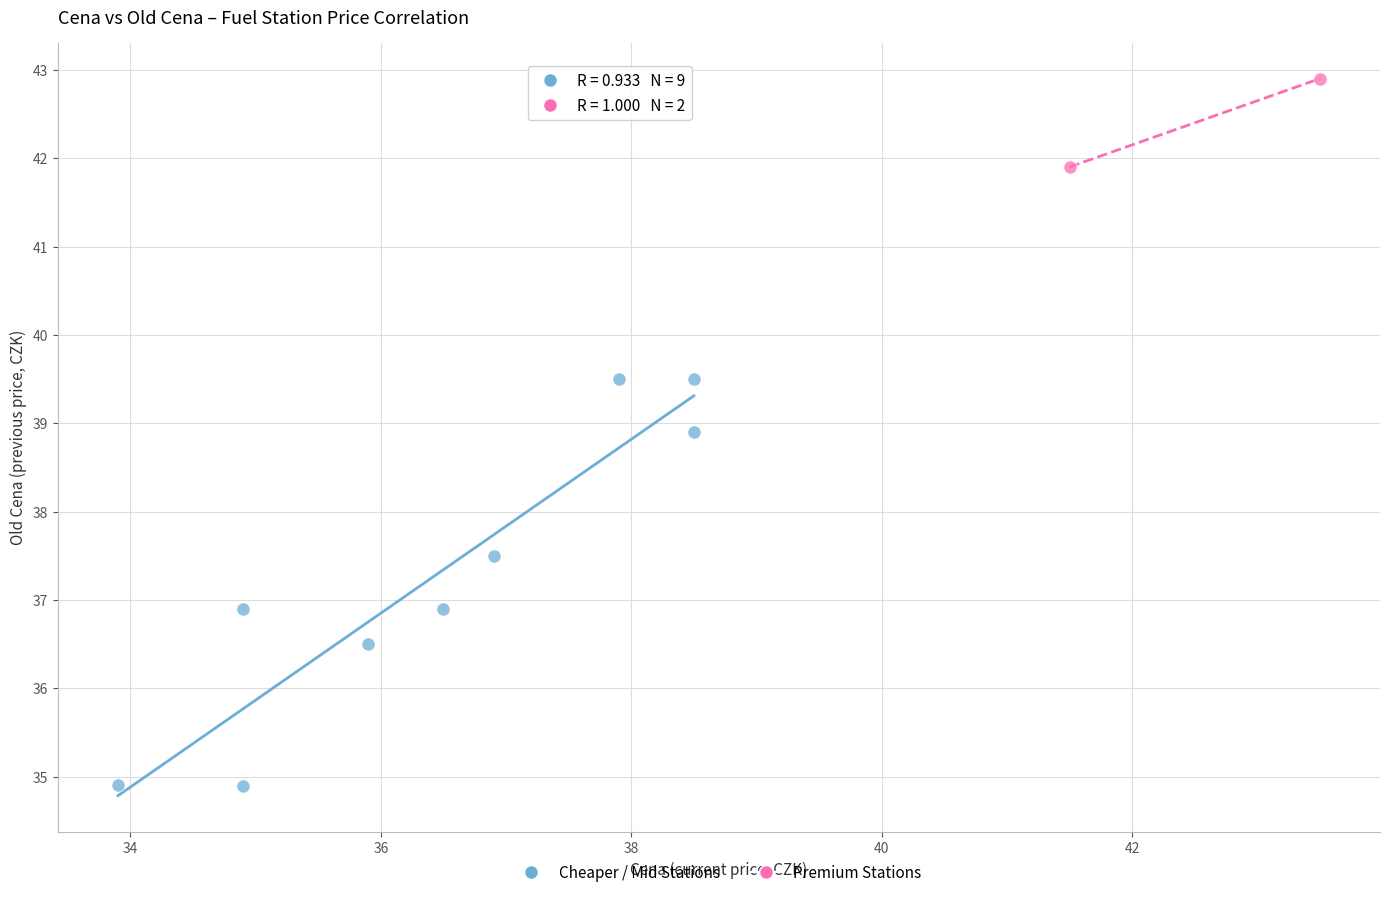

Which series reaches the minimum Y coordinate?

Cheaper / Mid Stations